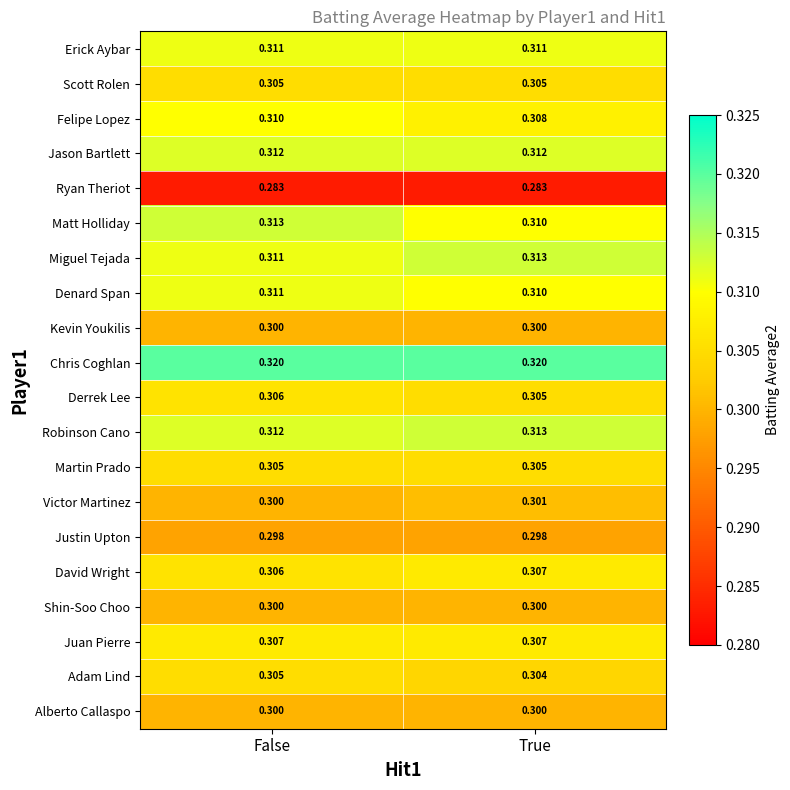

Is the value of Chris Coghlan at True greater than the value of Justin Upton at False?

Yes